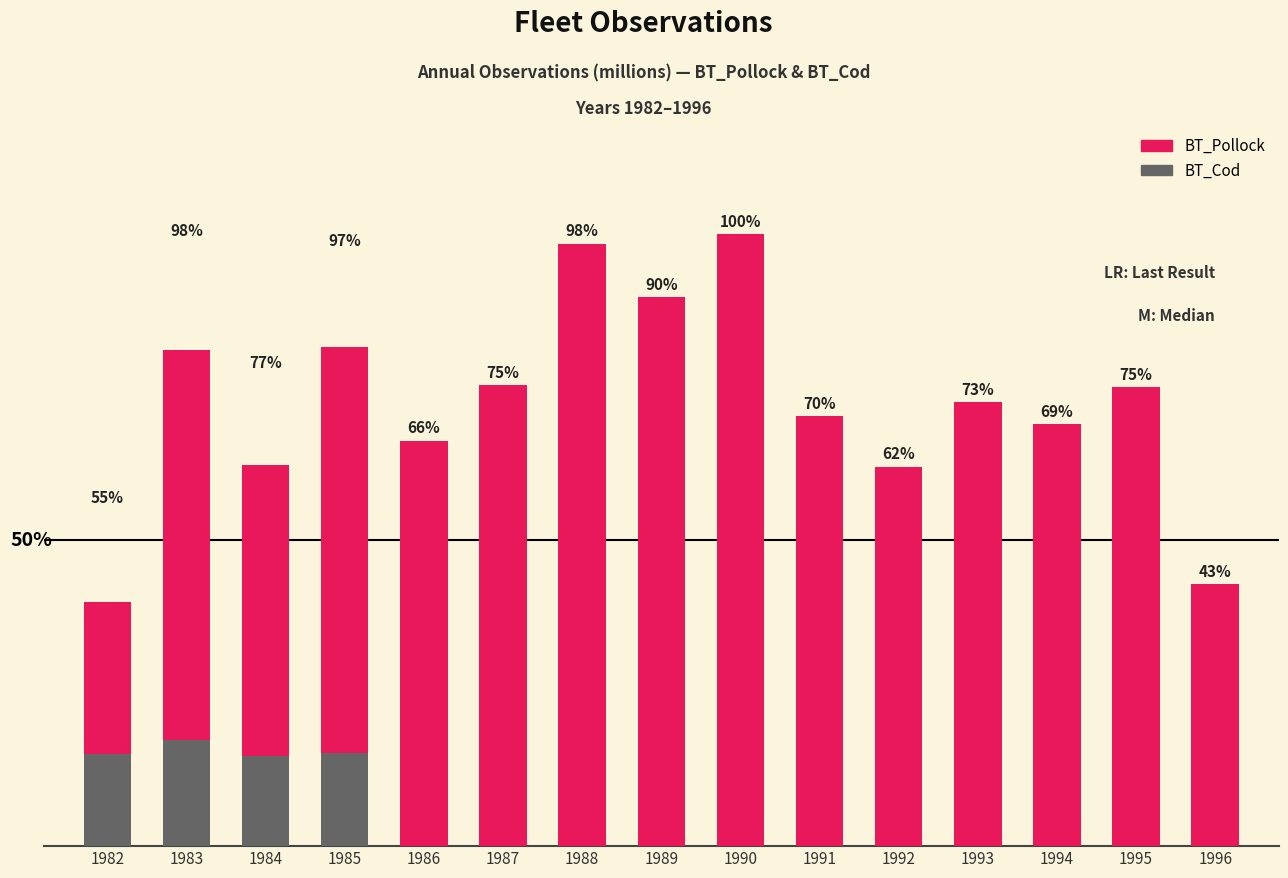

Reading left to right, transcribe all the data shown in this chart.

BT_Pollock: 1982=2.9	1983=5.9	1984=4.5	1985=5.9	1986=4.8	1987=5.5	1988=7.2	1989=6.6	1990=7.3	1991=5.1	1992=4.5	1993=5.3	1994=5.0	1995=5.5	1996=3.1
BT_Cod: 1982=1.1	1983=1.3	1984=1.1	1985=1.1	1986=0.0	1987=0.0	1988=0.0	1989=0.0	1990=0.0	1991=0.0	1992=0.0	1993=0.0	1994=0.0	1995=0.0	1996=0.0